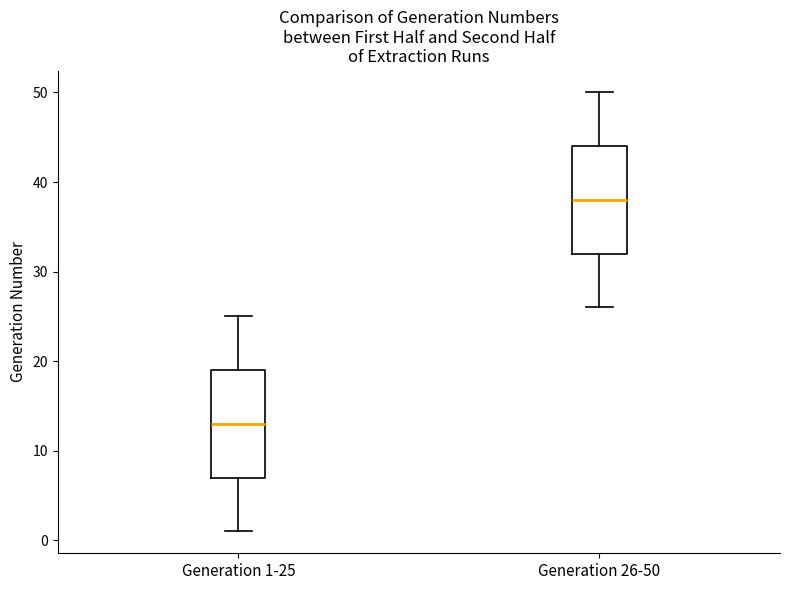

Where does the upper whisker of the box for Generation 26-50 end on the y-axis? The values are not printed on the chart, so give them approximately, as read against the axis.

50